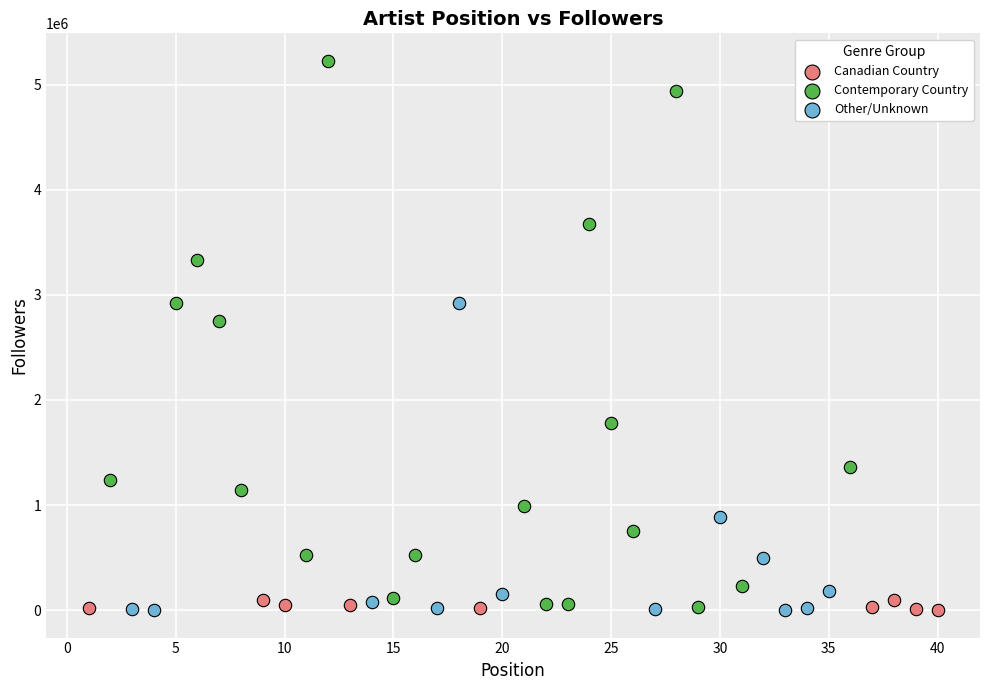

Which series has the largest Y range (max minus min)?

Contemporary Country